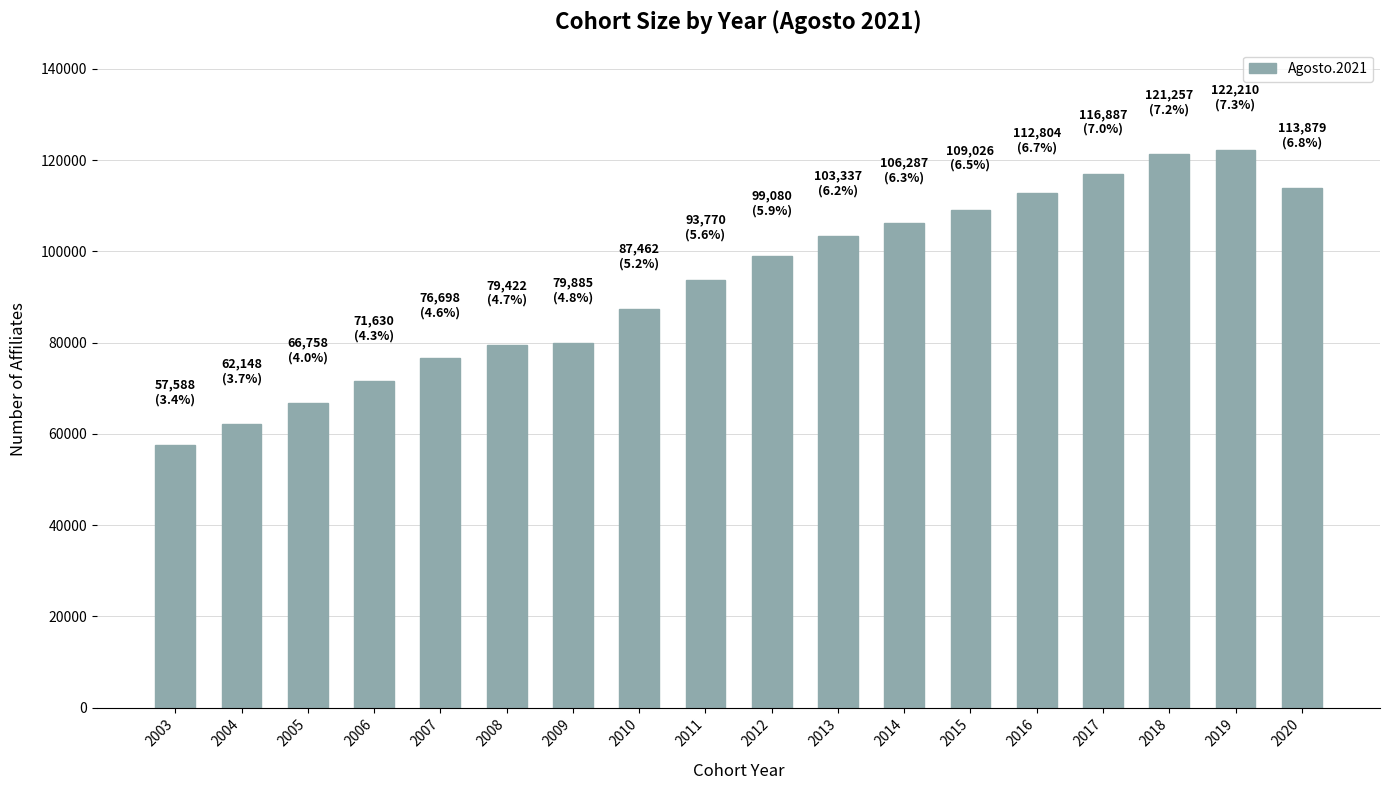

What is the average value?

93340